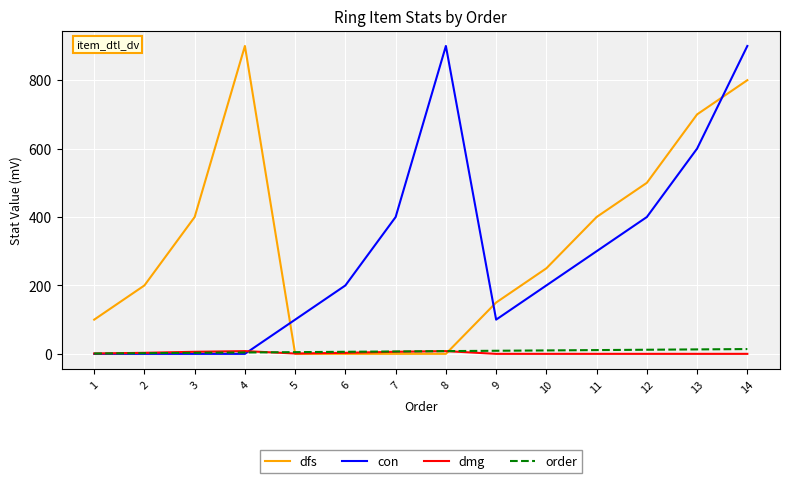

Between 3 and 6, which series saw the biggest shift?

dfs